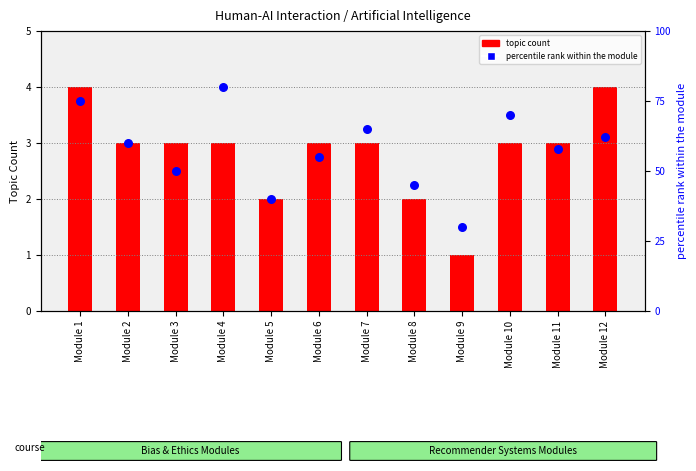

What is the total value across all series at Module 7?

68